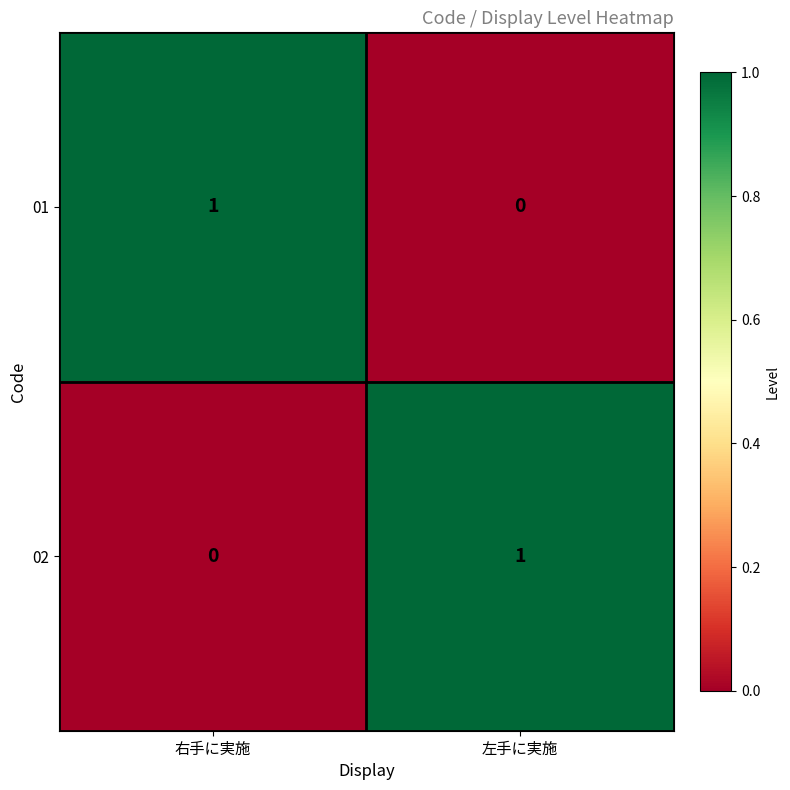

Which category has the lowest value in the 02 series?

右手に実施